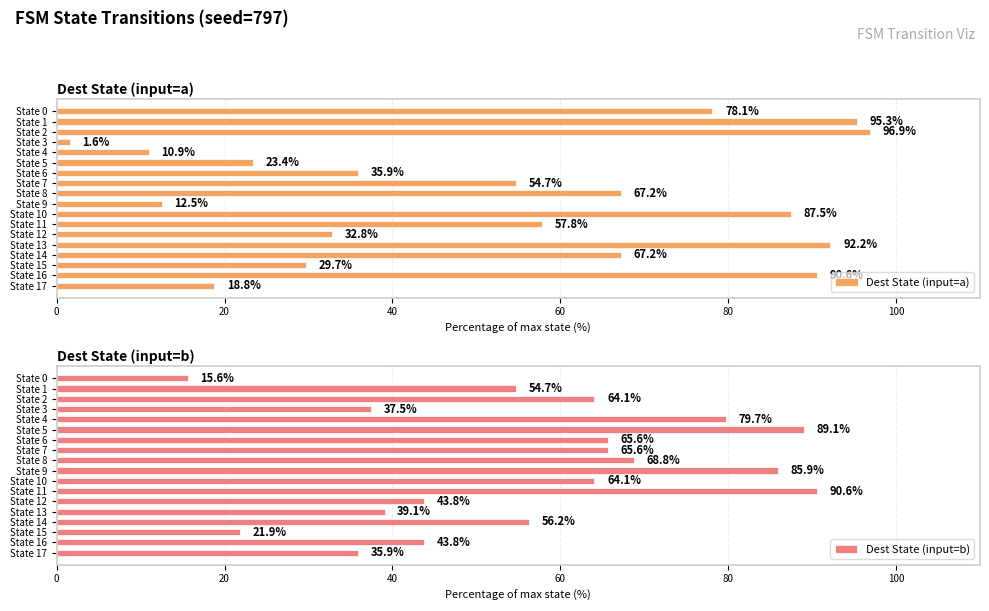

What is the value of the Dest State (input=b) bar at the 11th from the left?

64.1